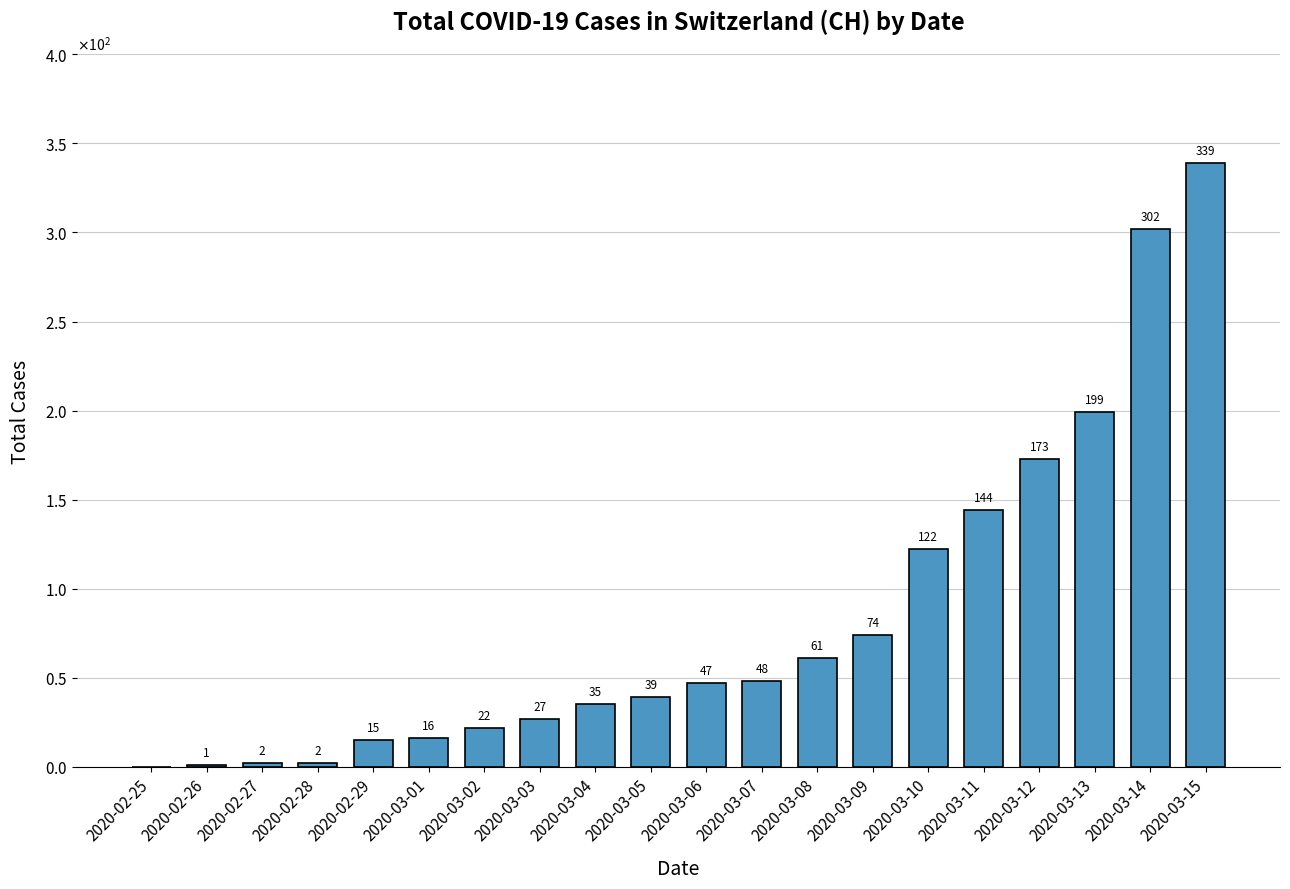

Are the bars horizontal?

No